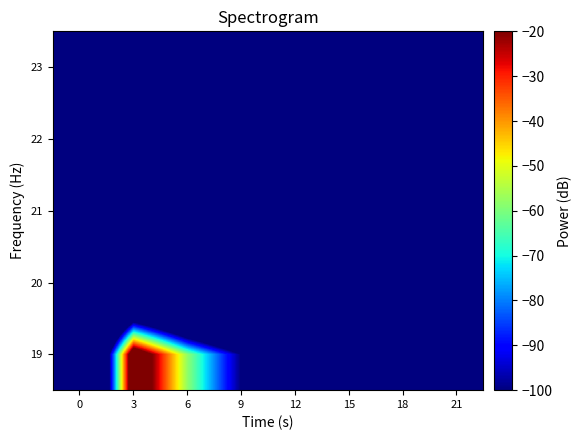

What is the total value across all series at 9?

-1136.7